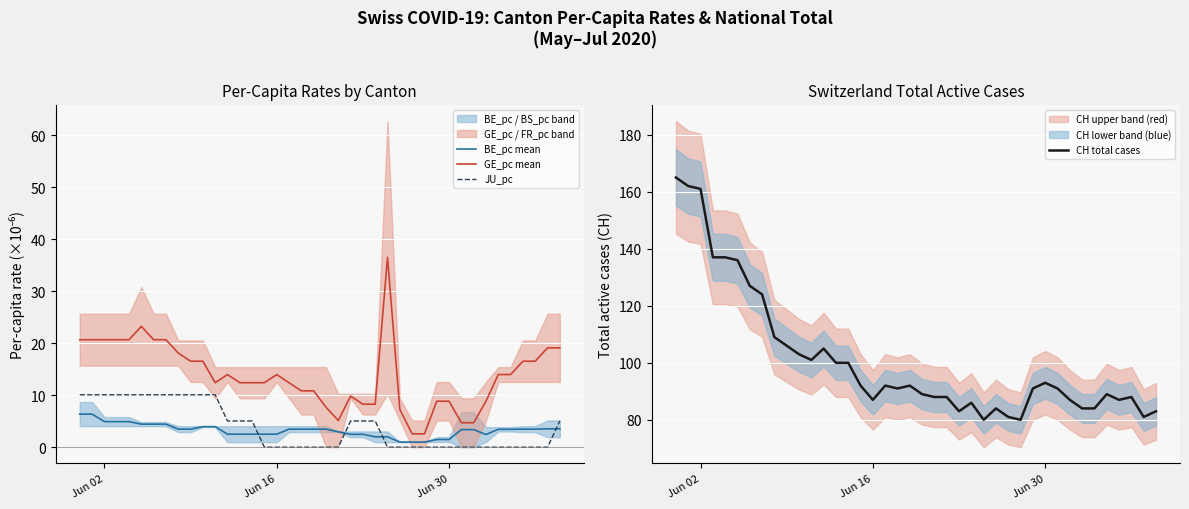

What is the maximum value for BE_pc mean?

6.4